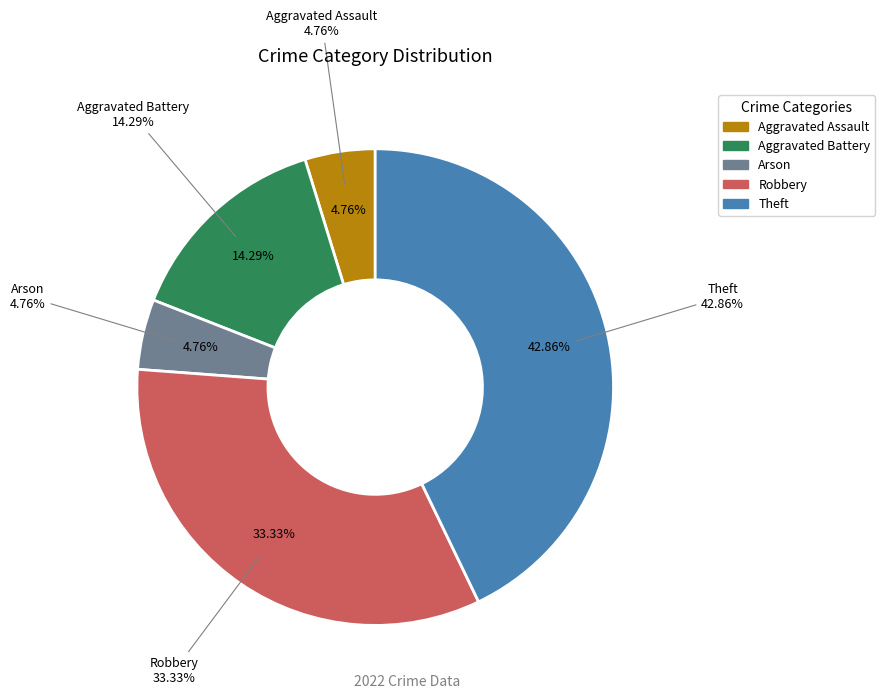

What is the smallest slice in the pie chart?

Aggravated Assault